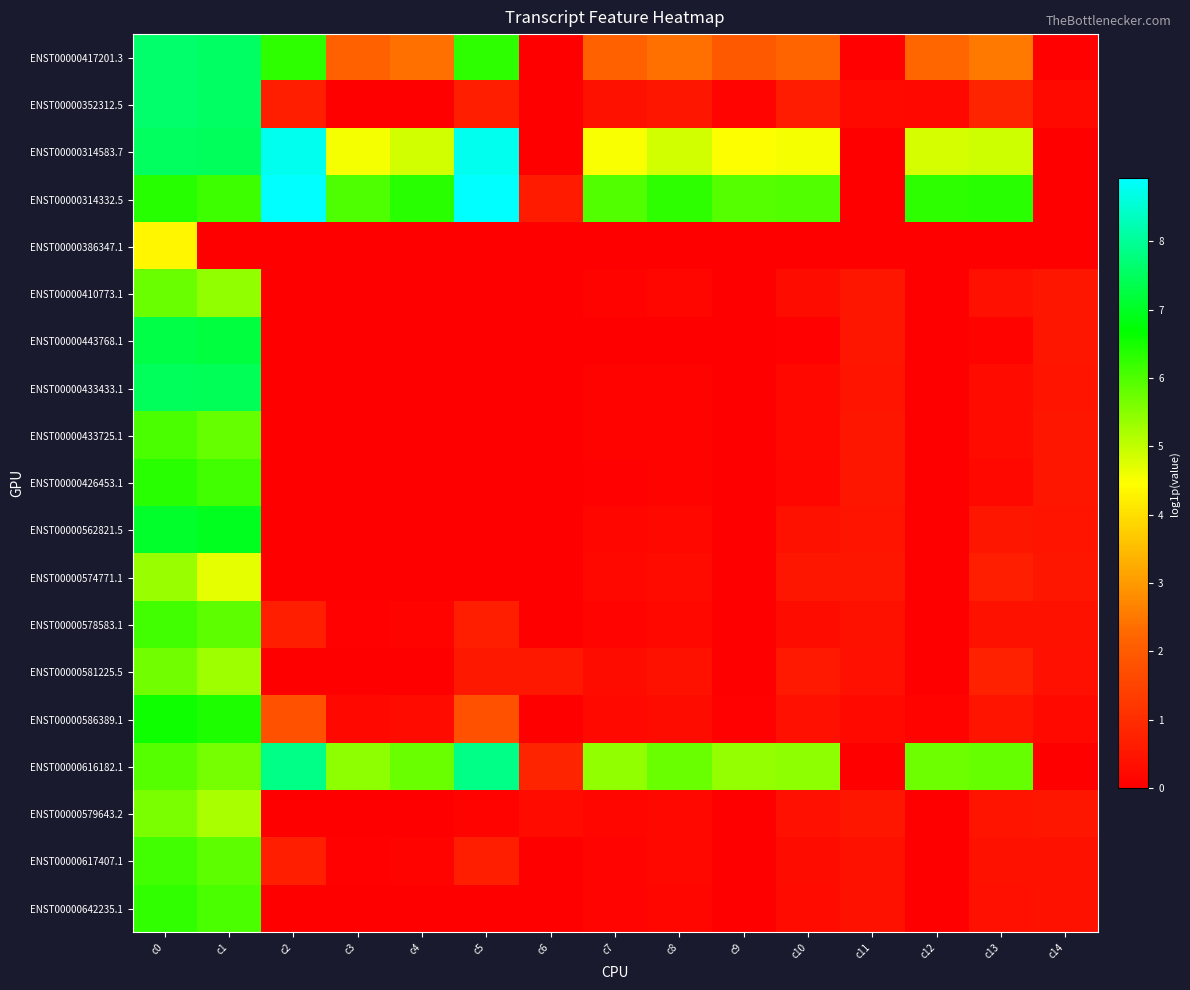

Reading right to left, transcribe all the data shown in this chart.

ENST00000417201.3: c14=0.0	c13=2.5	c12=2.3	c11=0.0	c10=2.2	c9=2.0	c8=2.4	c7=2.1	c6=0.0	c5=6.3	c4=2.4	c3=2.1	c2=6.3	c1=7.6	c0=7.6
ENST00000352312.5: c14=0.2	c13=0.8	c12=0.2	c11=0.2	c10=0.6	c9=0.1	c8=0.5	c7=0.4	c6=0.0	c5=0.7	c4=0.0	c3=0.0	c2=0.7	c1=7.5	c0=7.6
ENST00000314583.7: c14=0.0	c13=4.9	c12=4.8	c11=0.0	c10=4.5	c9=4.5	c8=4.9	c7=4.5	c6=0.0	c5=8.8	c4=4.9	c3=4.5	c2=8.8	c1=7.5	c0=7.5
ENST00000314332.5: c14=0.0	c13=6.3	c12=6.3	c11=0.0	c10=6.0	c9=5.9	c8=6.3	c7=6.0	c6=0.6	c5=8.9	c4=6.3	c3=6.0	c2=8.9	c1=6.2	c0=6.4
ENST00000386347.1: c14=0.0	c13=0.0	c12=0.0	c11=0.0	c10=0.0	c9=0.0	c8=0.0	c7=0.0	c6=0.0	c5=0.0	c4=0.0	c3=0.0	c2=0.0	c1=0.0	c0=4.3
ENST00000410773.1: c14=0.5	c13=0.4	c12=0.0	c11=0.5	c10=0.3	c9=0.0	c8=0.1	c7=0.1	c6=0.0	c5=0.0	c4=0.0	c3=0.0	c2=0.0	c1=5.4	c0=5.8
ENST00000443768.1: c14=0.5	c13=0.1	c12=0.0	c11=0.5	c10=0.1	c9=0.0	c8=0.0	c7=0.0	c6=0.0	c5=0.0	c4=0.0	c3=0.0	c2=0.0	c1=7.2	c0=7.3
ENST00000433433.1: c14=0.5	c13=0.3	c12=0.0	c11=0.5	c10=0.2	c9=0.0	c8=0.1	c7=0.1	c6=0.0	c5=0.0	c4=0.0	c3=0.0	c2=0.0	c1=7.4	c0=7.5
ENST00000433725.1: c14=0.5	c13=0.3	c12=0.0	c11=0.5	c10=0.2	c9=0.0	c8=0.1	c7=0.1	c6=0.0	c5=0.0	c4=0.0	c3=0.0	c2=0.0	c1=5.8	c0=6.1
ENST00000426453.1: c14=0.5	c13=0.2	c12=0.0	c11=0.5	c10=0.1	c9=0.0	c8=0.1	c7=0.0	c6=0.0	c5=0.0	c4=0.0	c3=0.0	c2=0.0	c1=6.1	c0=6.3
ENST00000562821.5: c14=0.5	c13=0.5	c12=0.0	c11=0.5	c10=0.4	c9=0.0	c8=0.2	c7=0.1	c6=0.0	c5=0.0	c4=0.0	c3=0.0	c2=0.0	c1=7.0	c0=7.0
ENST00000574771.1: c14=0.5	c13=0.7	c12=0.0	c11=0.5	c10=0.5	c9=0.0	c8=0.3	c7=0.2	c6=0.0	c5=0.0	c4=0.0	c3=0.0	c2=0.0	c1=4.7	c0=5.3
ENST00000578583.1: c14=0.4	c13=0.4	c12=0.0	c11=0.4	c10=0.3	c9=0.0	c8=0.2	c7=0.1	c6=0.0	c5=0.7	c4=0.1	c3=0.1	c2=0.7	c1=5.9	c0=6.1
ENST00000581225.5: c14=0.4	c13=0.7	c12=0.0	c11=0.4	c10=0.6	c9=0.0	c8=0.4	c7=0.3	c6=0.6	c5=0.5	c4=0.0	c3=0.0	c2=0.0	c1=5.3	c0=5.7
ENST00000586389.1: c14=0.2	c13=0.5	c12=0.1	c11=0.2	c10=0.4	c9=0.1	c8=0.3	c7=0.2	c6=0.0	c5=1.8	c4=0.2	c3=0.2	c2=1.8	c1=6.4	c0=6.6
ENST00000616182.1: c14=0.0	c13=5.8	c12=5.7	c11=0.0	c10=5.5	c9=5.4	c8=5.8	c7=5.4	c6=0.8	c5=7.9	c4=5.8	c3=5.4	c2=7.9	c1=5.6	c0=5.9
ENST00000579643.2: c14=0.5	c13=0.5	c12=0.0	c11=0.5	c10=0.4	c9=0.0	c8=0.2	c7=0.1	c6=0.3	c5=0.1	c4=0.0	c3=0.0	c2=0.0	c1=5.2	c0=5.6
ENST00000617407.1: c14=0.4	c13=0.4	c12=0.0	c11=0.4	c10=0.3	c9=0.0	c8=0.2	c7=0.1	c6=0.0	c5=0.7	c4=0.1	c3=0.1	c2=0.7	c1=5.9	c0=6.1
ENST00000642235.1: c14=0.4	c13=0.4	c12=0.0	c11=0.4	c10=0.3	c9=0.0	c8=0.2	c7=0.1	c6=0.0	c5=0.0	c4=0.0	c3=0.0	c2=0.0	c1=6.1	c0=6.3